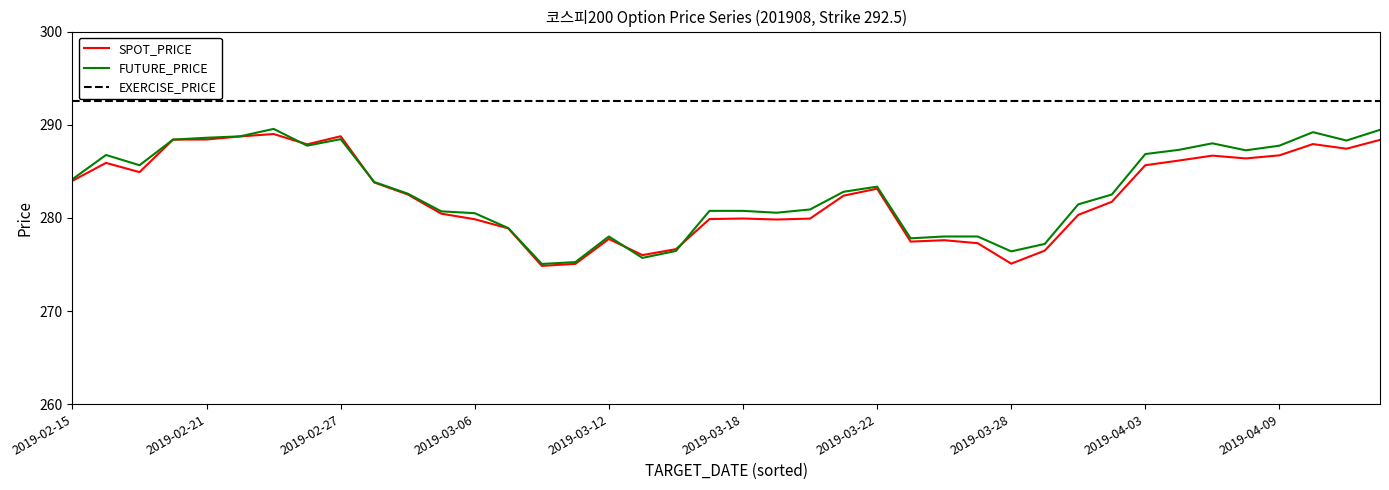

True or false: EXERCISE_PRICE and SPOT_PRICE cross at least once.

False